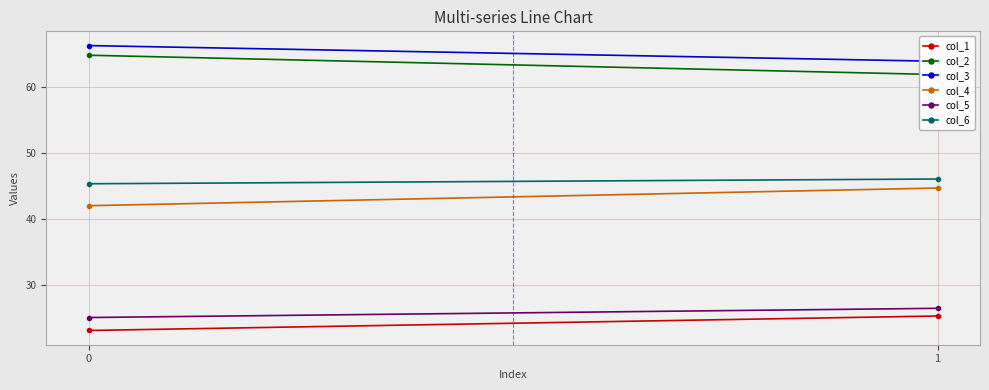

What are all the series names shown in the legend?

col_1, col_2, col_3, col_4, col_5, col_6